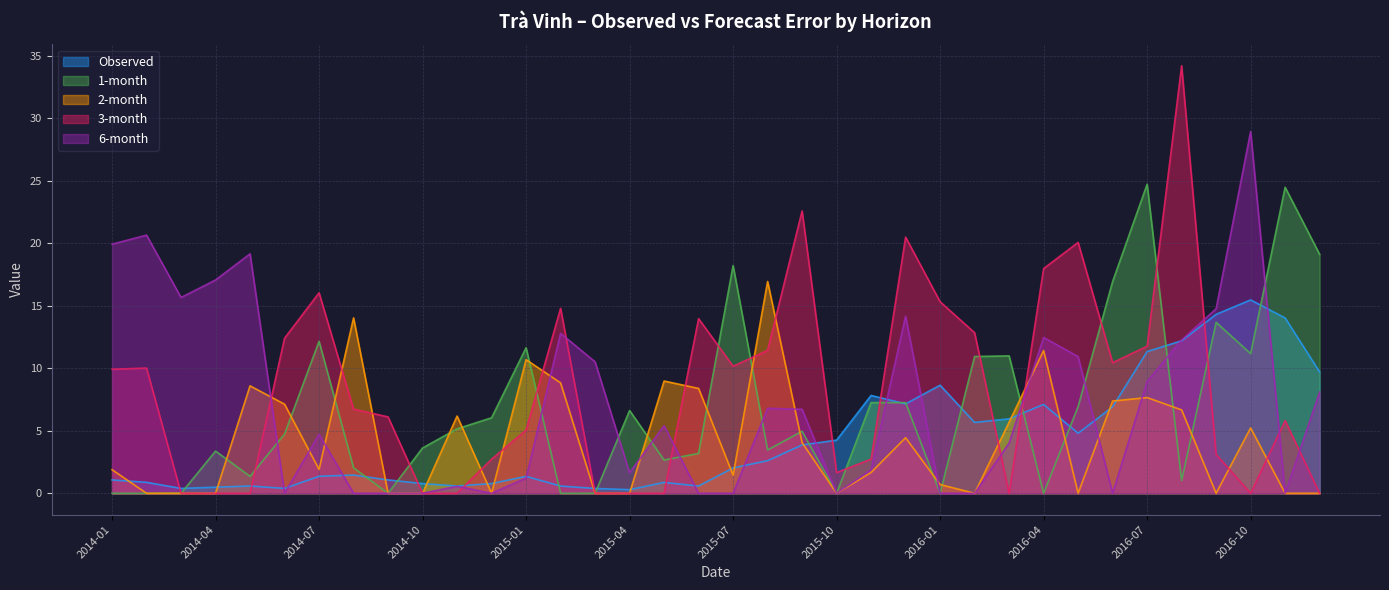

The Observed series shows 2.4 at 2014-07. True or false?

False